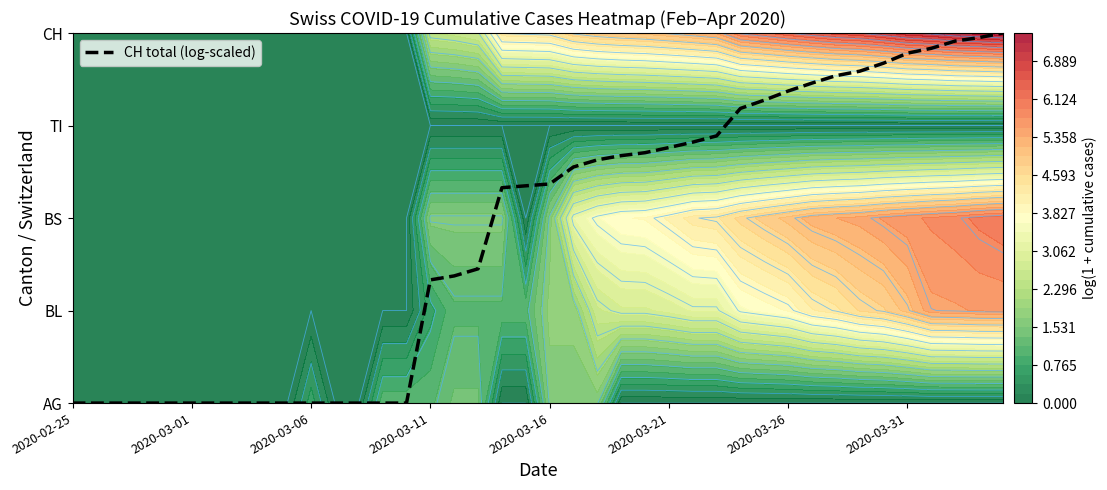

What is the sum of the values at 2020-03-06 and 2020-03-26?

3.4